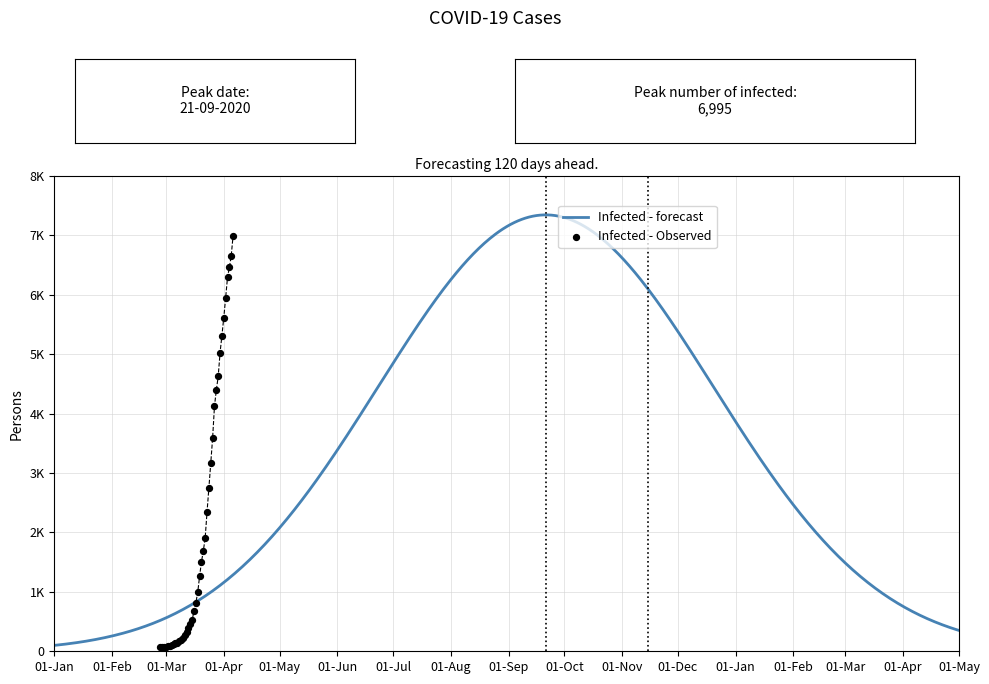

Between 2020-03-22 and 2020-03-08, which is larger?

2020-03-22